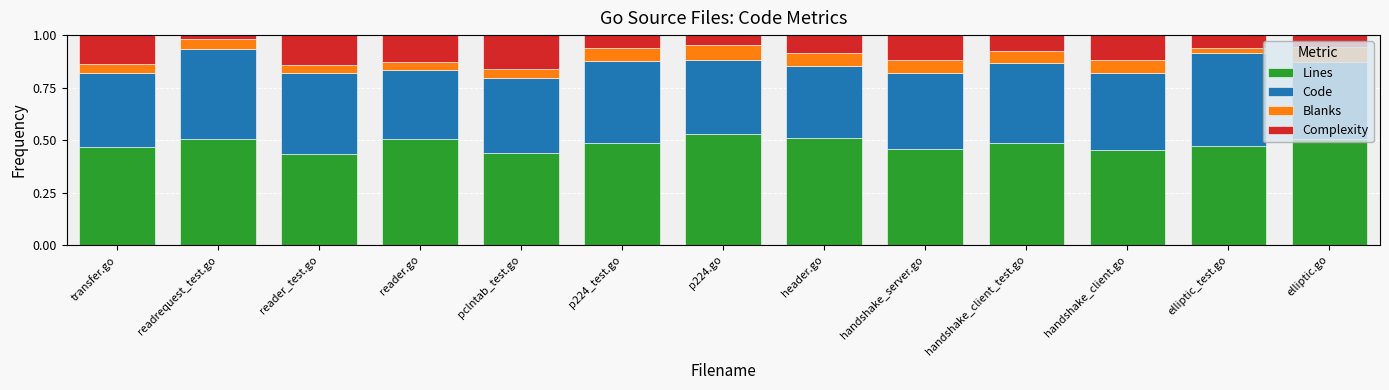

What is the total value across all series at pclntab_test.go?

1.0